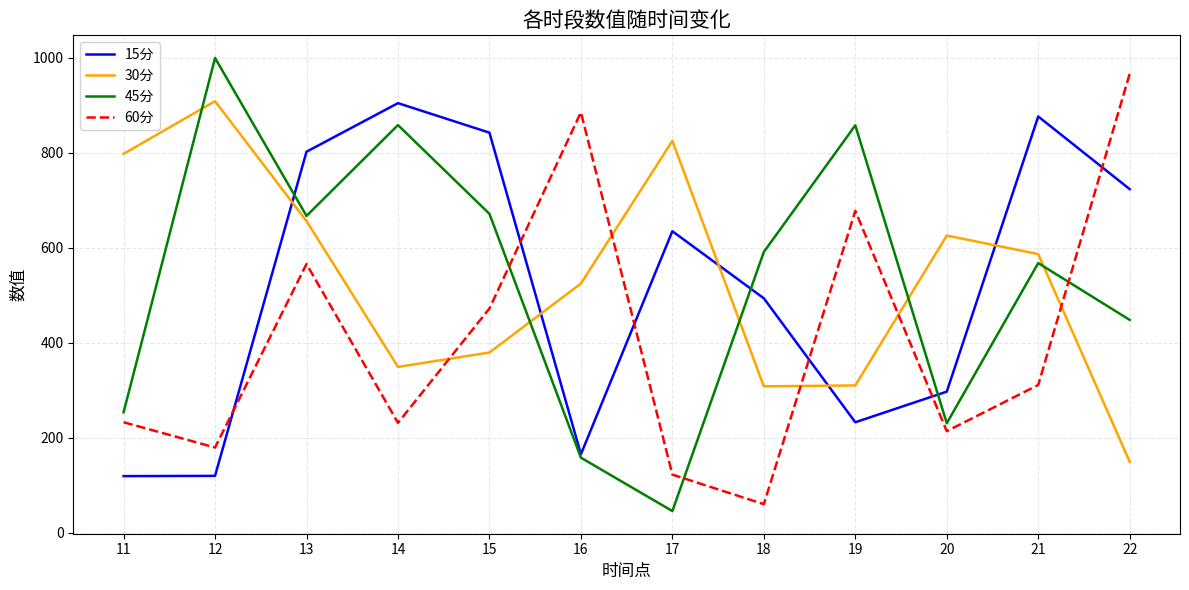

What is the maximum value shown in the chart?

999.9